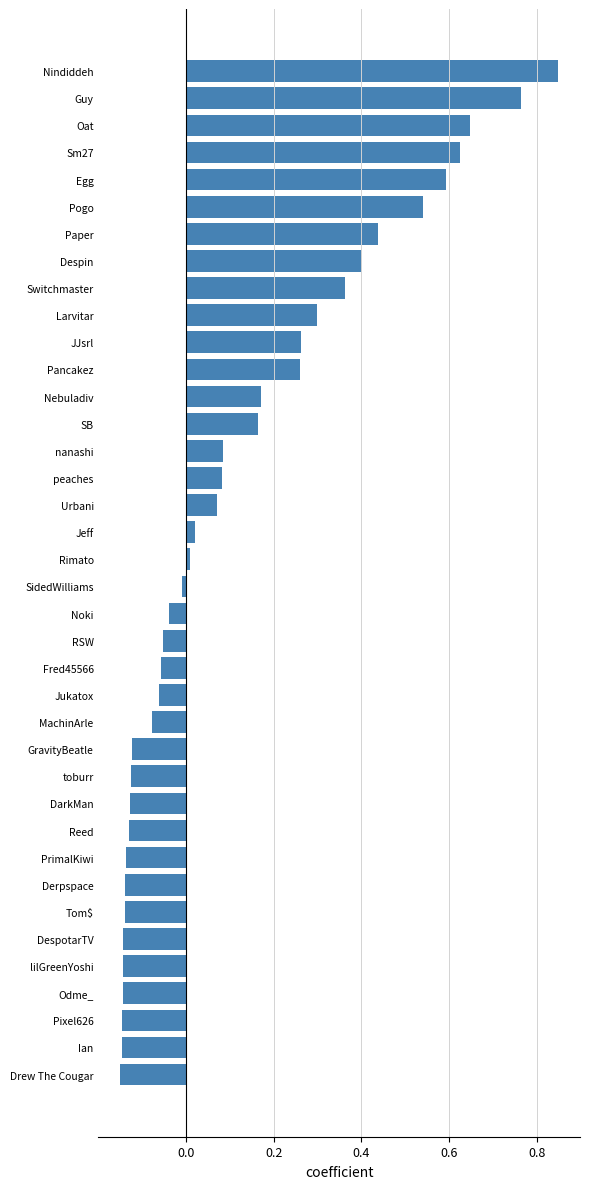

What is the difference between the maximum and minimum values?

1.0